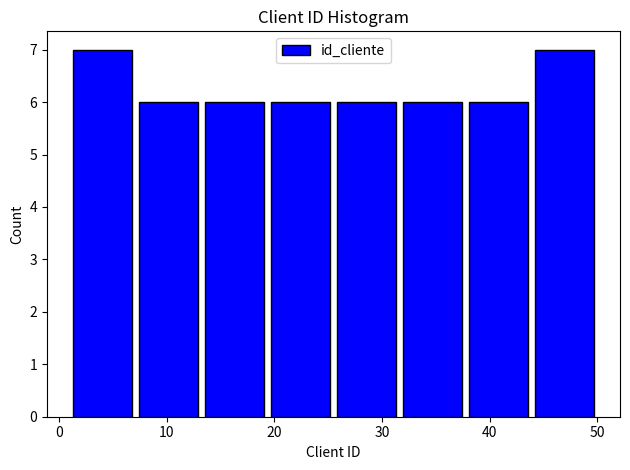

Reading left to right, list every bar in this chart as the range it spans on the x-axis followed by its height. Neither the bar edges nor the heights are printed on the chart, so give them approximately, as read against the axes.

1 to 7: 7
7 to 13: 6
13 to 19: 6
19 to 26: 6
26 to 32: 6
32 to 38: 6
38 to 44: 6
44 to 50: 7